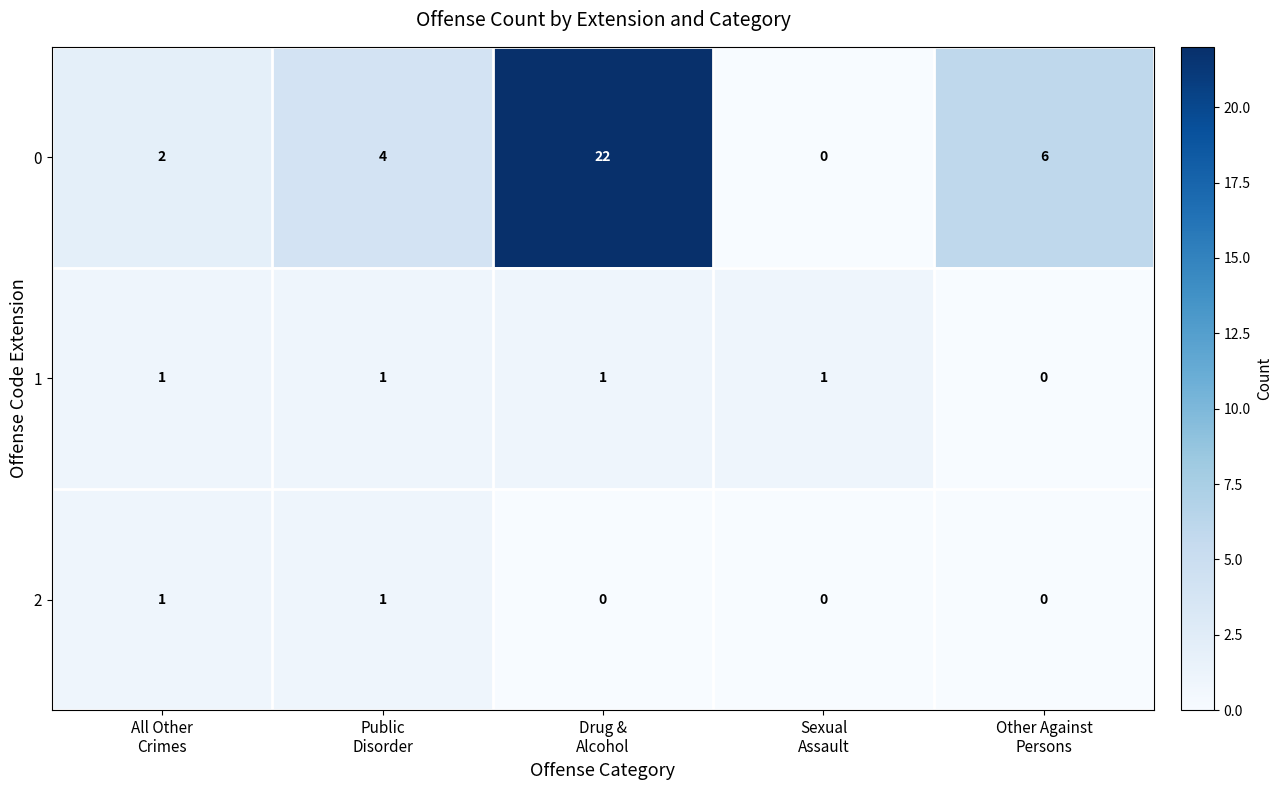

What is the sum of all 1 values?

4